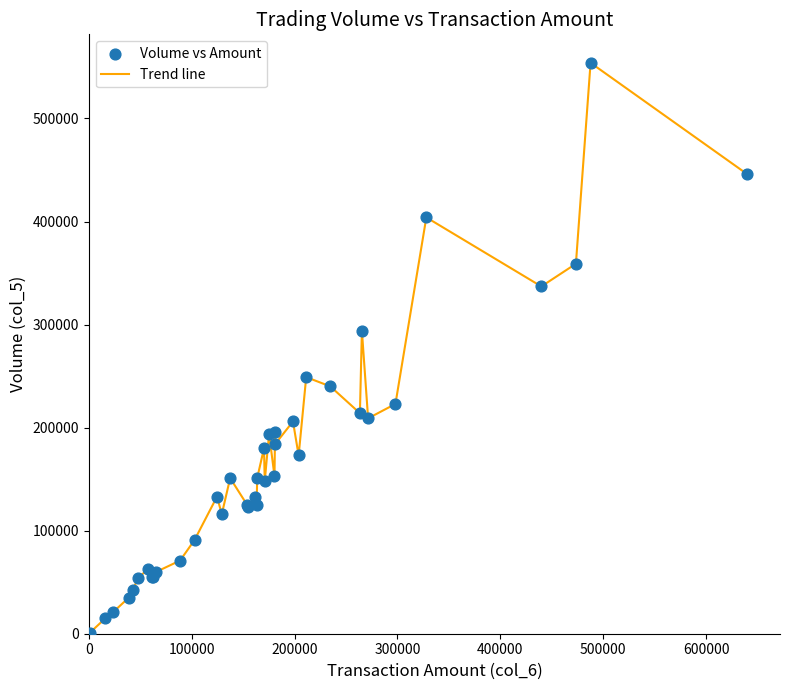

What is the greatest value displayed?

554000